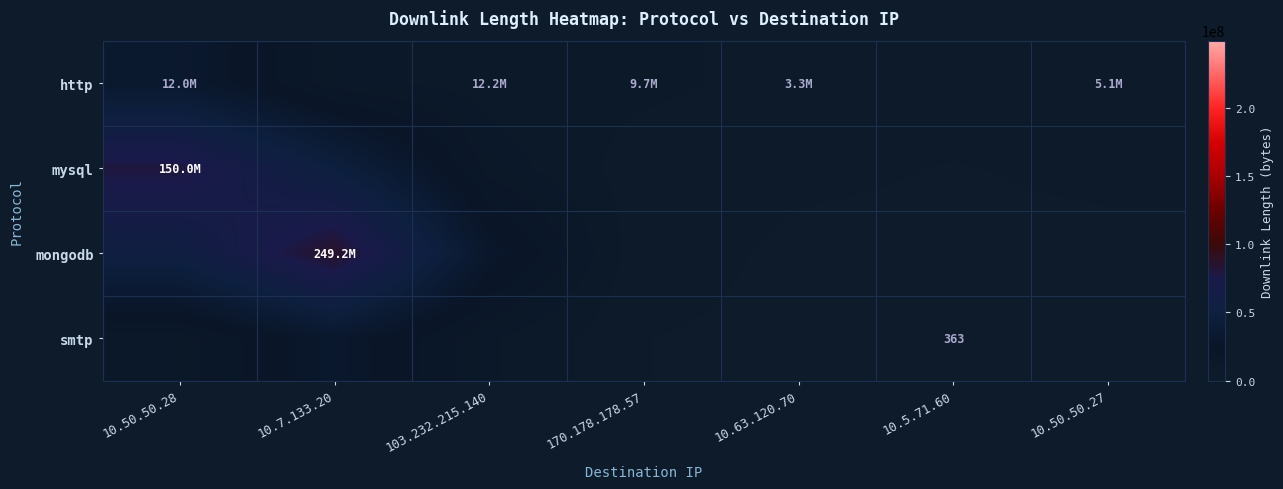

Which has a higher value, 170.178.178.57 or 10.5.71.60?

170.178.178.57